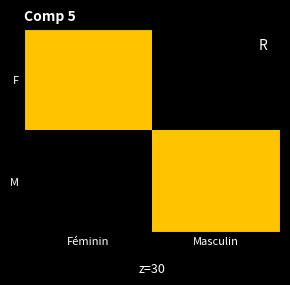

At how many categories does at least one series exceed 0?

2